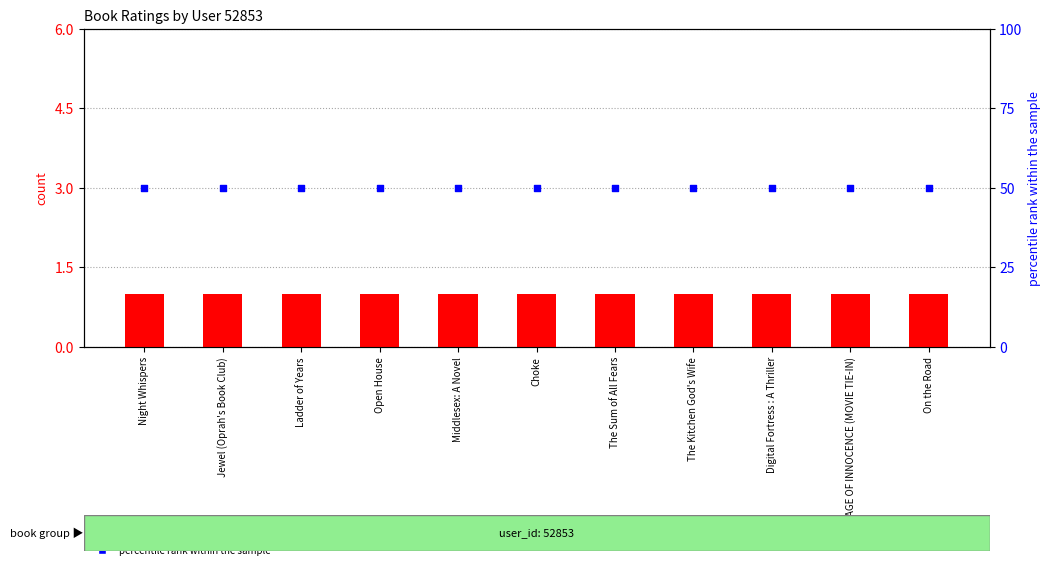

Which series has the widest spread of Y values?

count